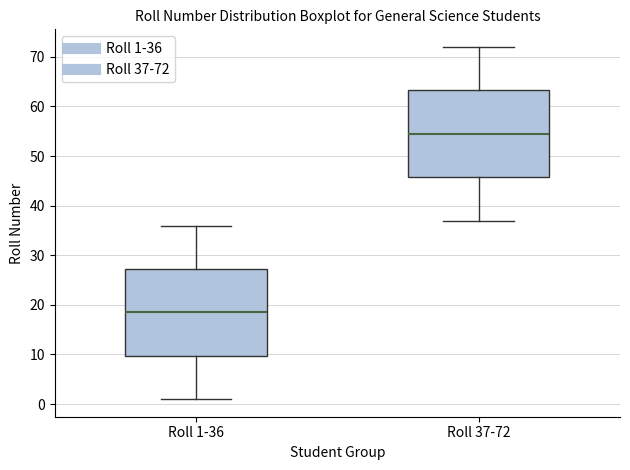

Reading left to right, transcribe this box plot: for each box, give where its median line is, the range the box spans, and where its two whiskers end, as read against the y-axis. The values are not printed on the chart, so give them approximately, as read against the axis.

Roll 1-36: median 19, box 10 to 27, whiskers 1 to 36
Roll 37-72: median 55, box 46 to 63, whiskers 37 to 72